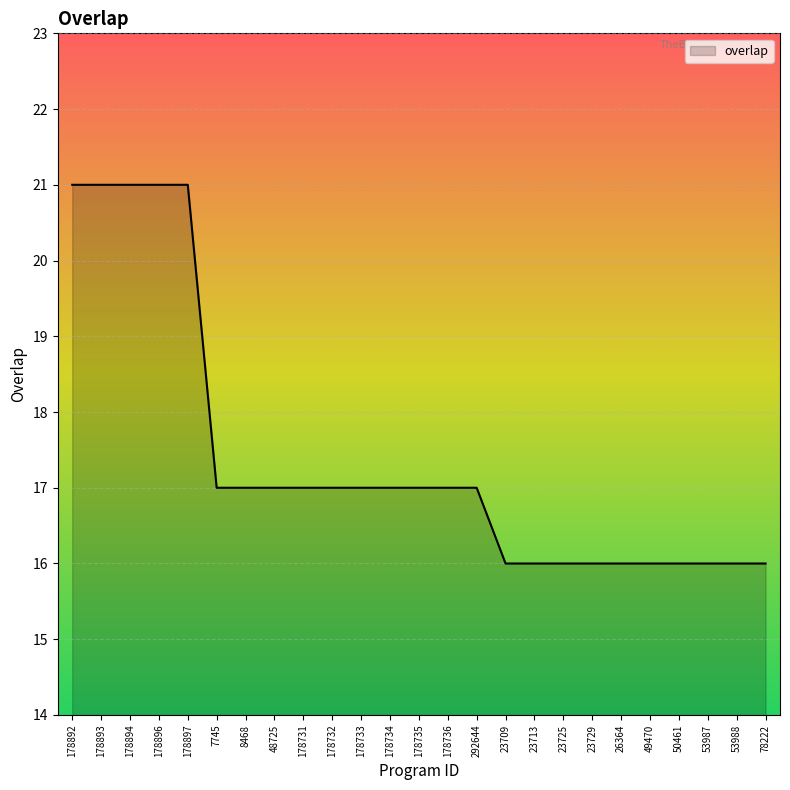

True or false: the data shows 26 at 8468.

False